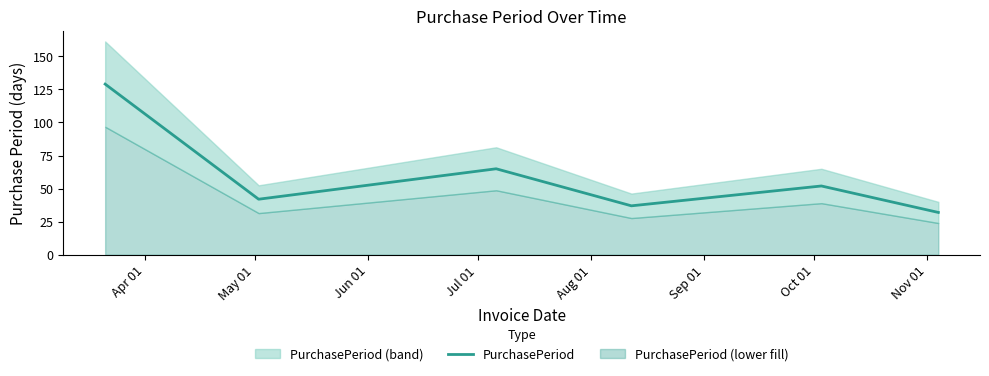

What is the change in value from Apr 01 to May 01?

-87